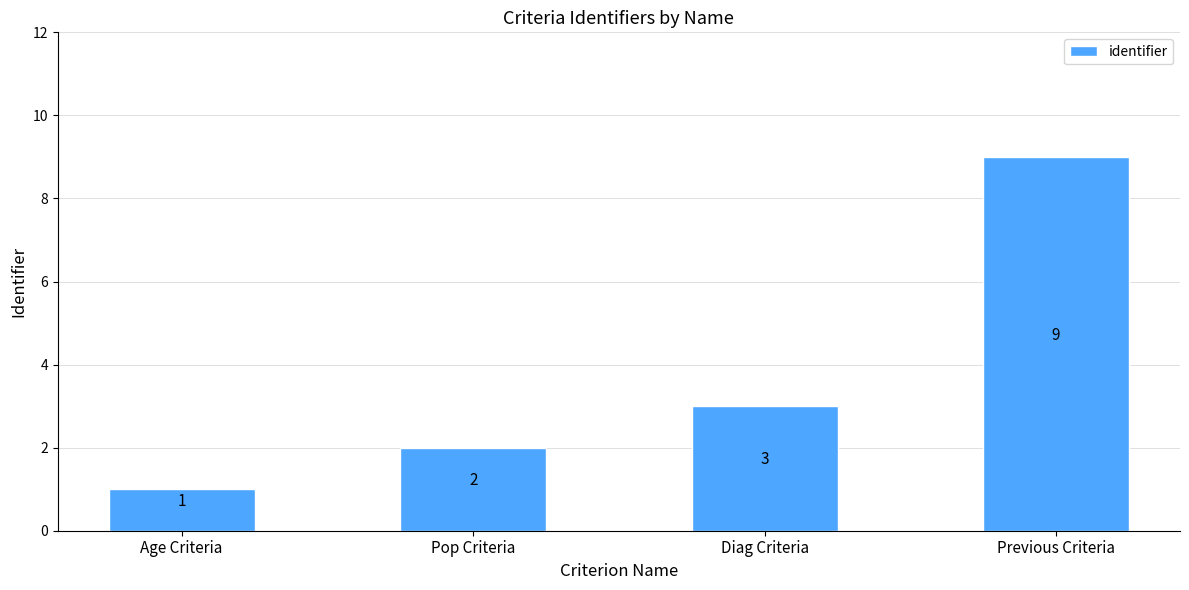

What is the label of the 2nd bar from the left?

Pop Criteria